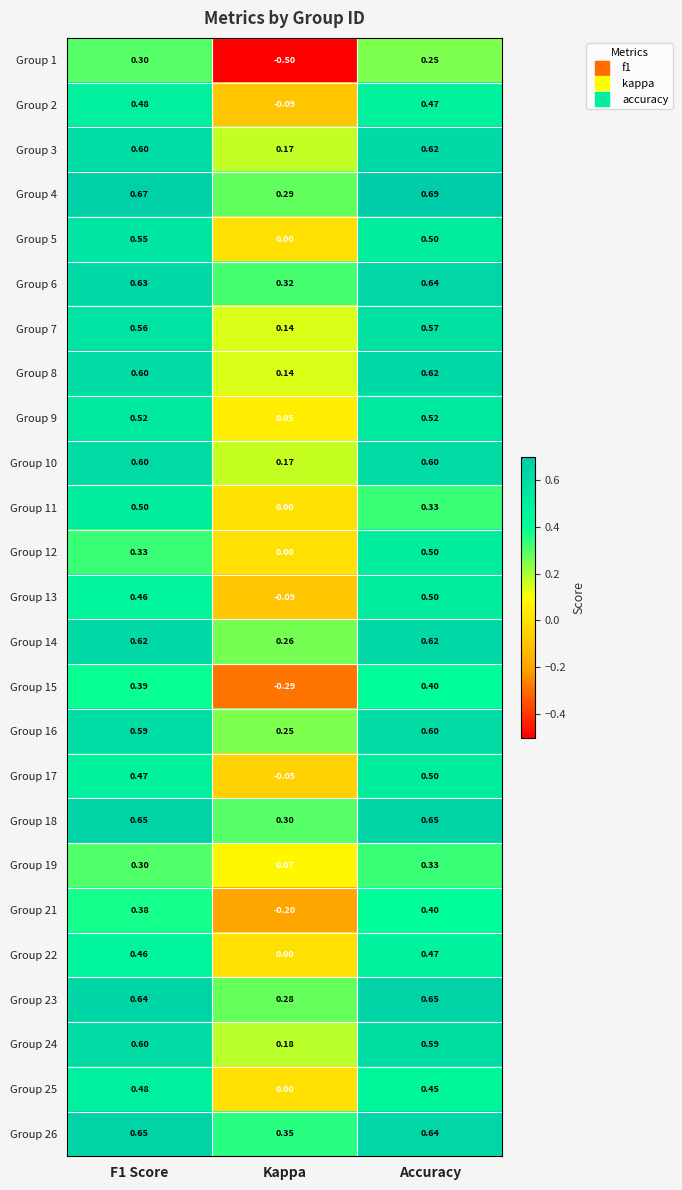

How many data points in Group 13 are above 0?

2